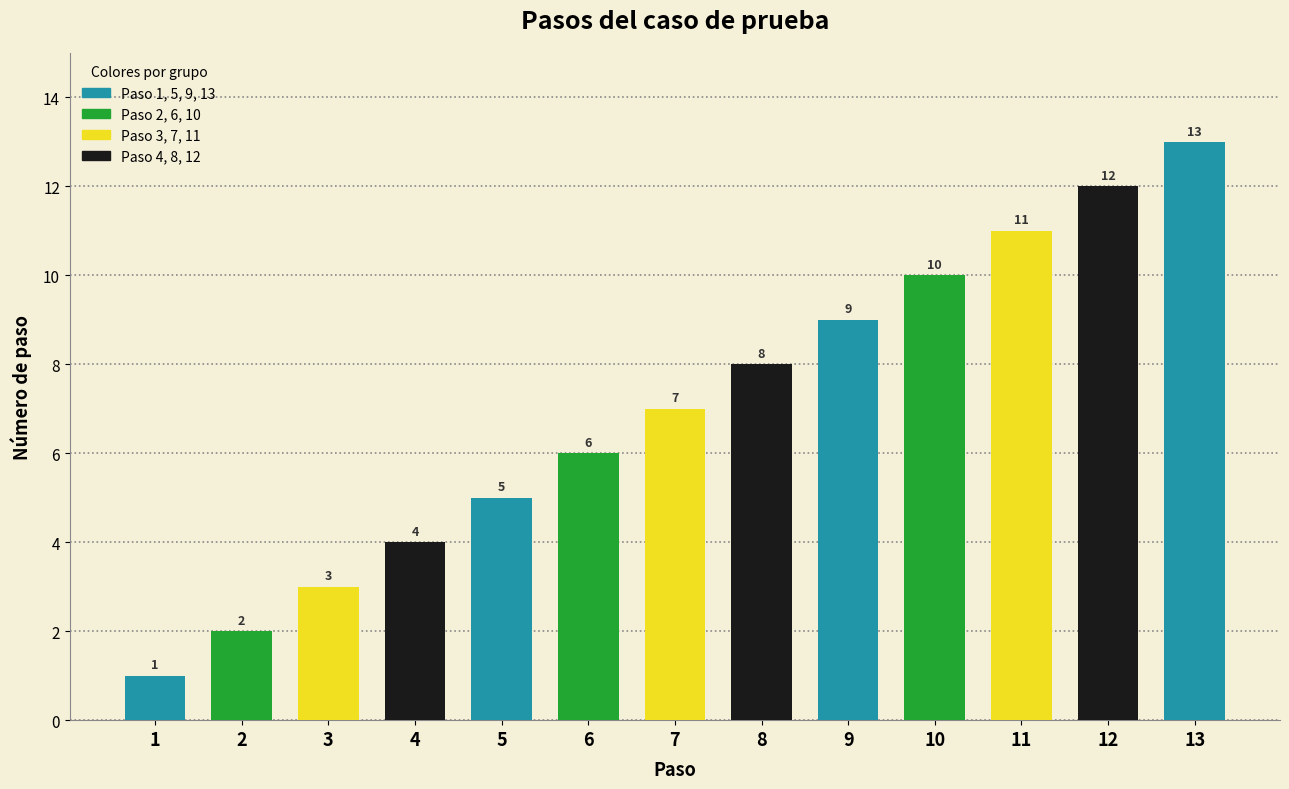

What is the greatest value displayed?

13